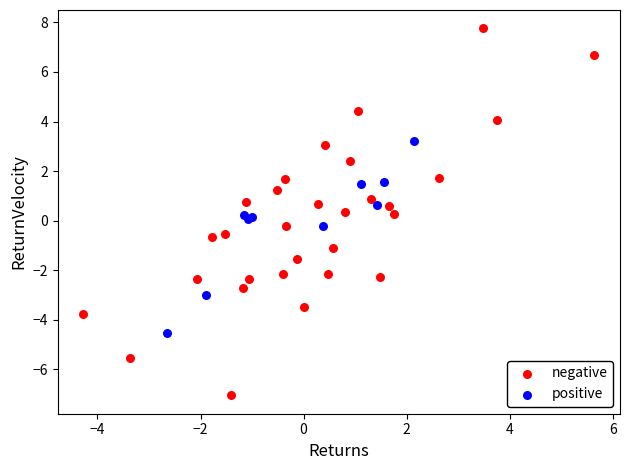

Which series has the largest Y range (max minus min)?

negative